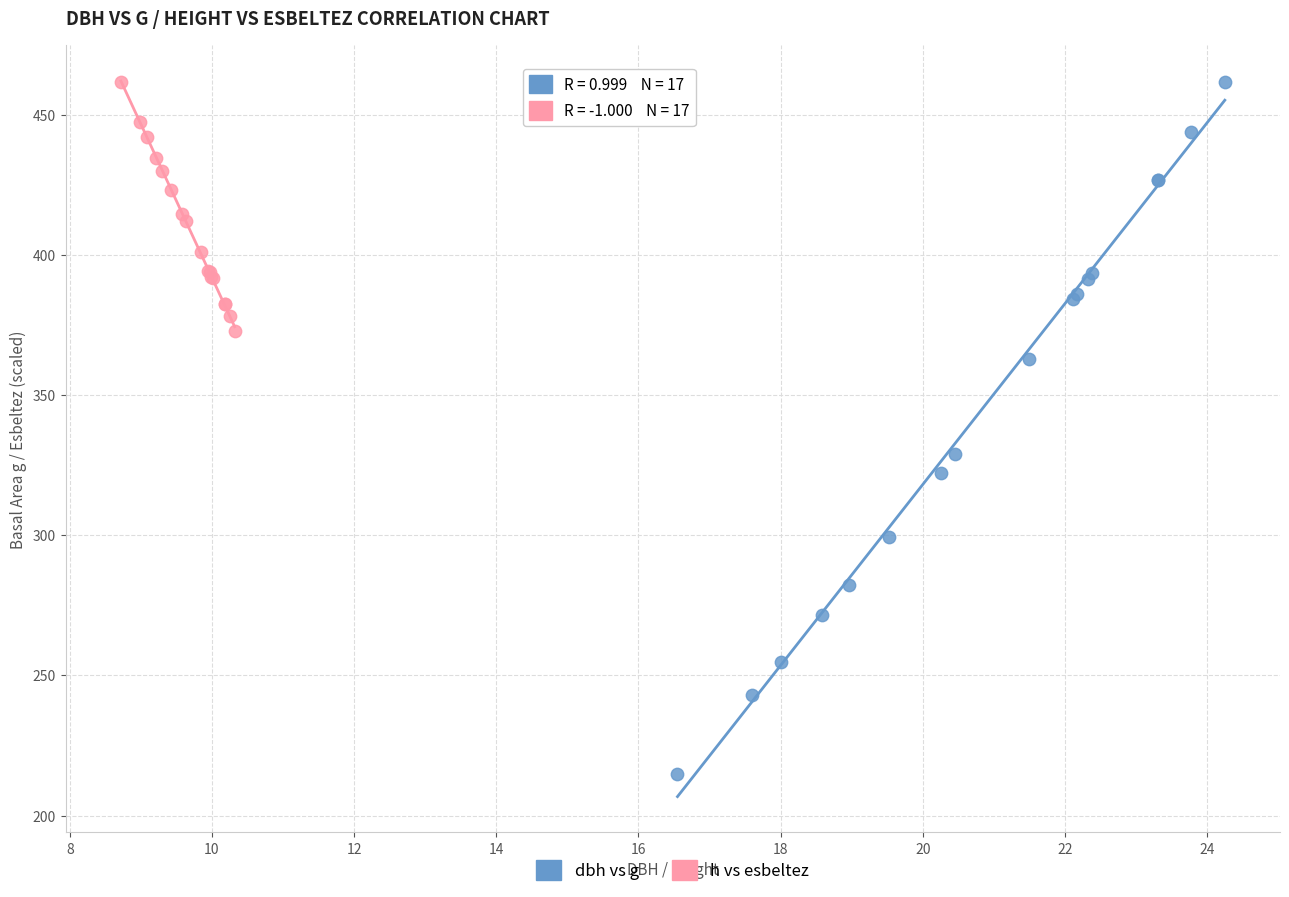

Which series has the largest Y range (max minus min)?

dbh vs g